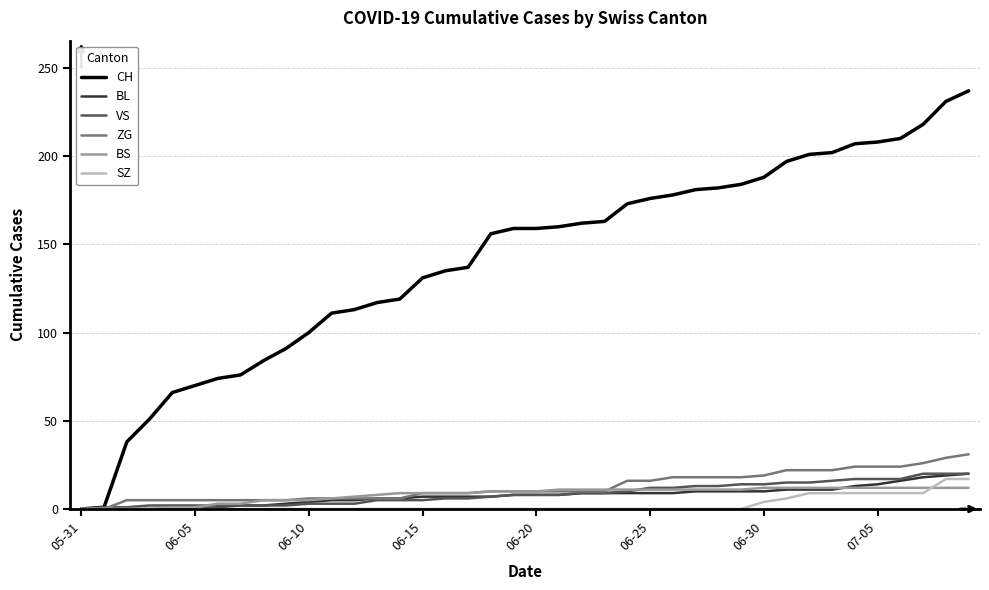

After their last crossing, which series has the higher values: ZG or BS?

ZG